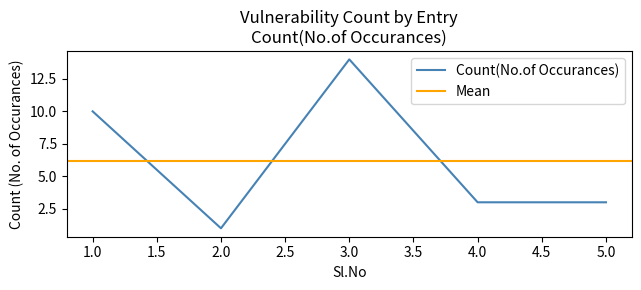

What is the value of the 4th point from the left?

3